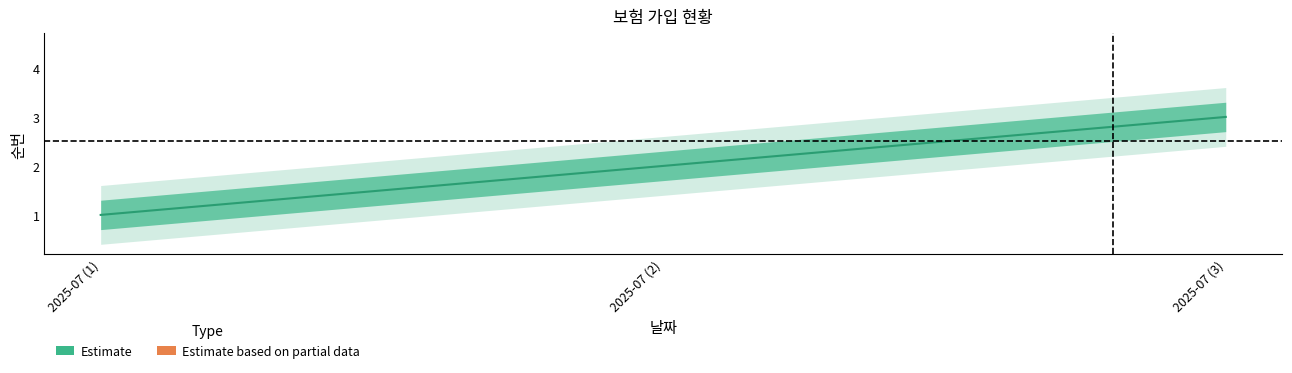

Which category has the highest value across all series?

2025-07 (3)